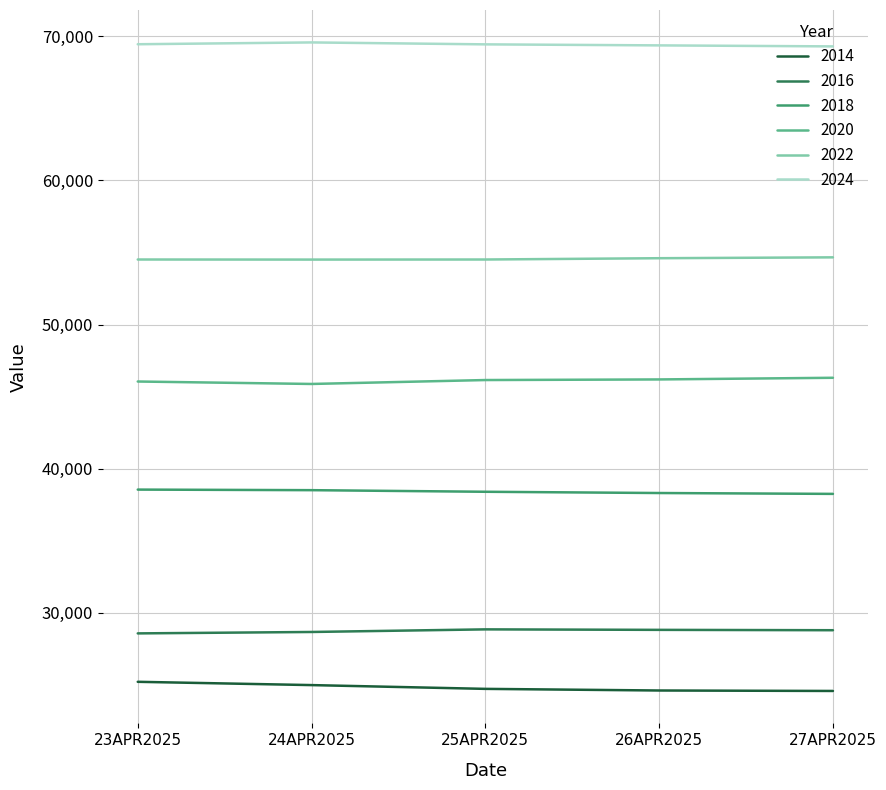

What are all the series names shown in the legend?

2014, 2016, 2018, 2020, 2022, 2024